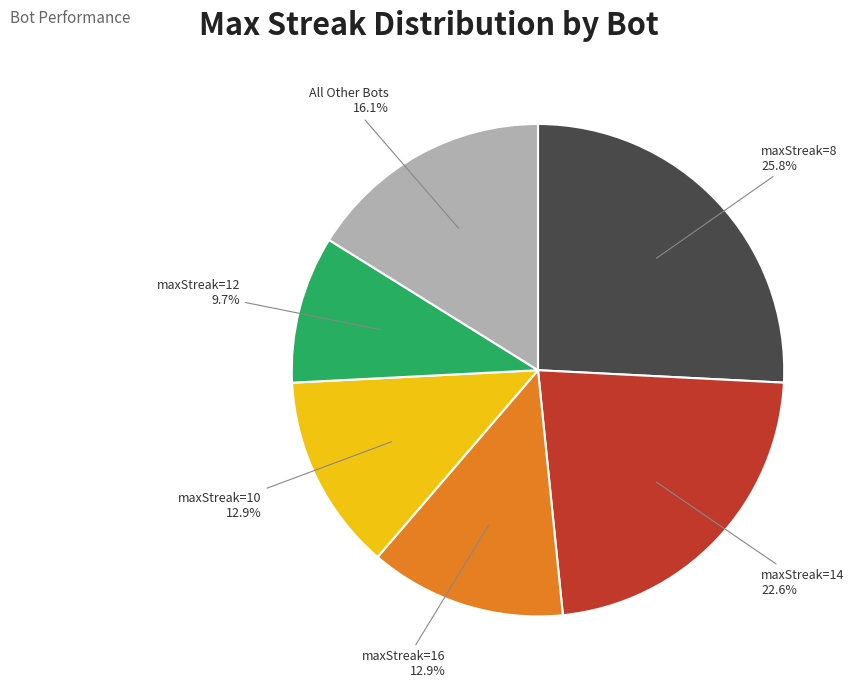

Is the sum of maxStreak=14 and maxStreak=10 greater than half?

No